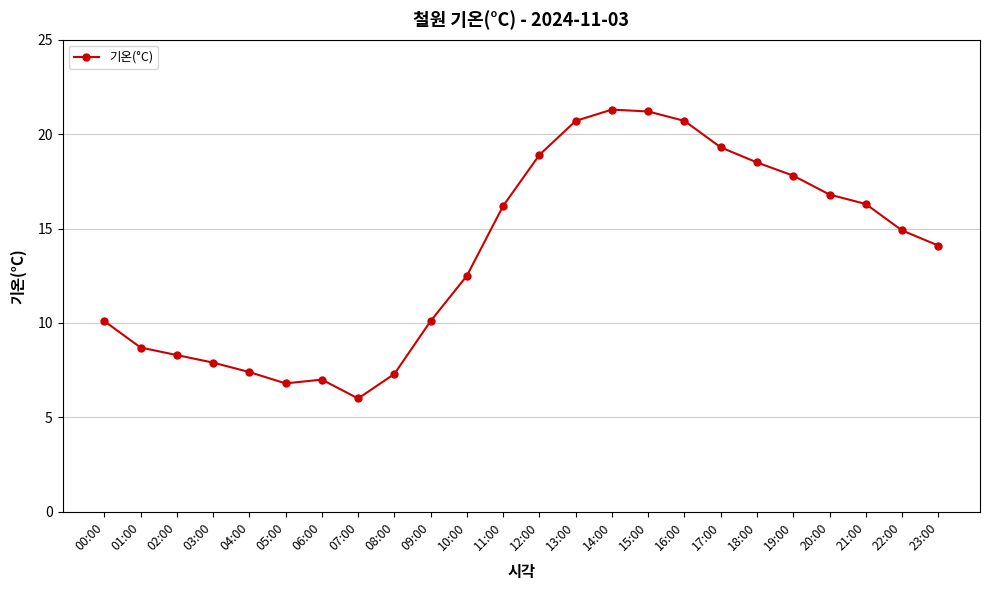

Which category has the lowest value across all series?

07:00